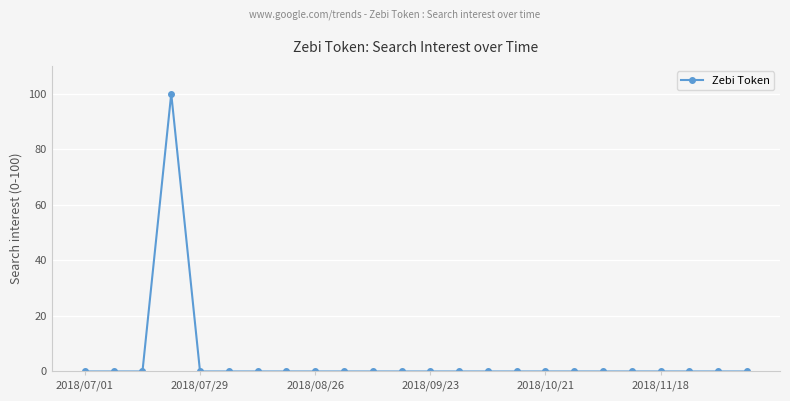

How many categories are shown in the chart?

24